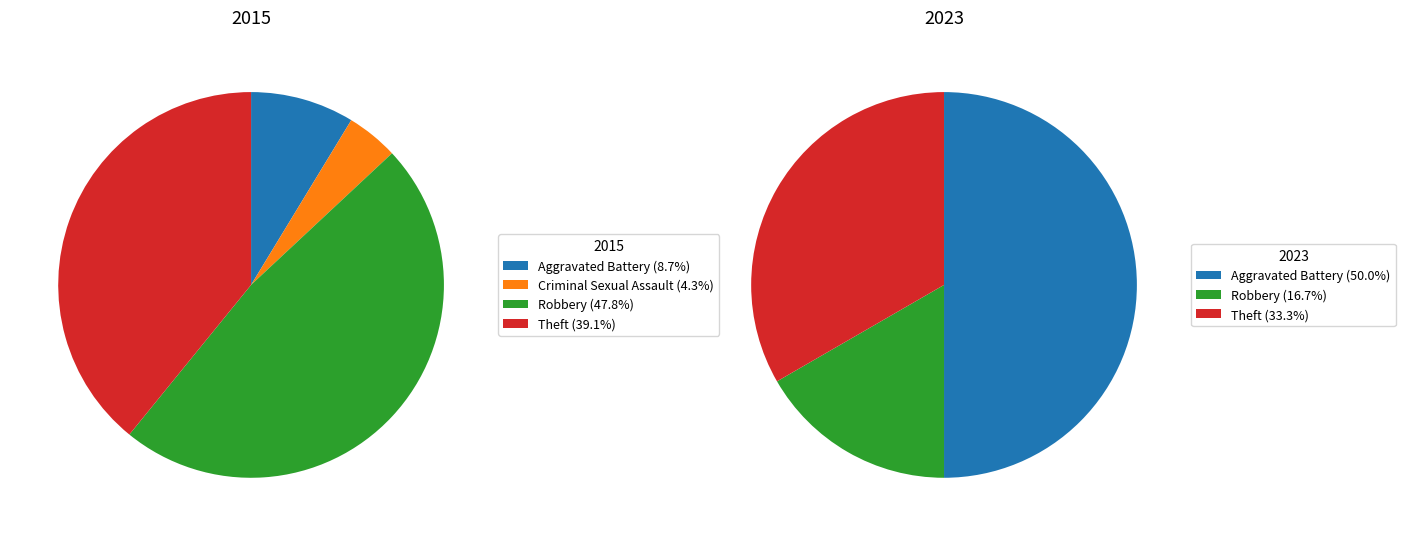

What portion of the pie excludes Aggravated Battery?

91.3%